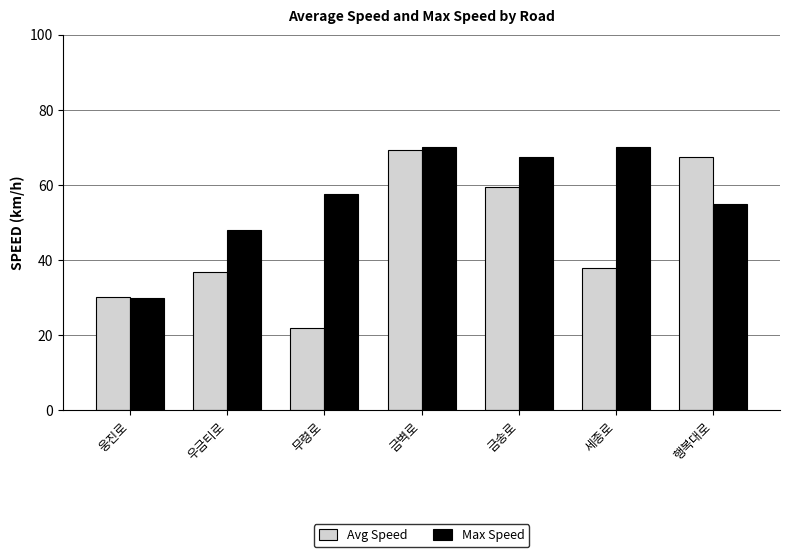

What is the value of the Max Speed bar at the 2nd from the left?

48.0